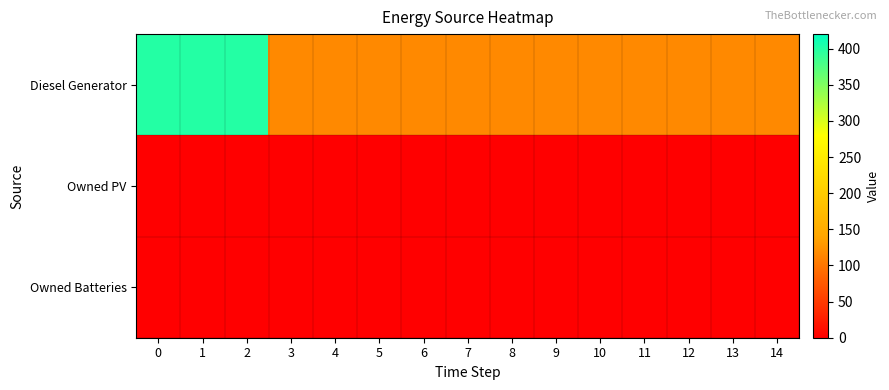

Rank the series at 12 from highest to lowest value.

Diesel Generator, Owned PV, Owned Batteries